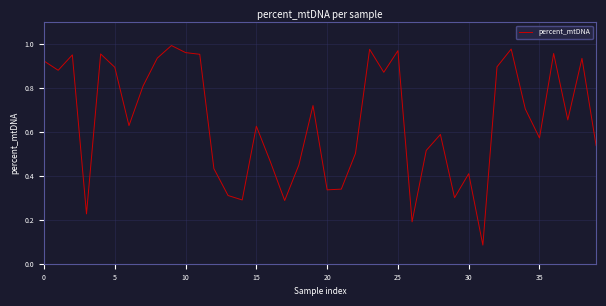

How many interior local valleys (lower than both neighbors) does the data have?

12